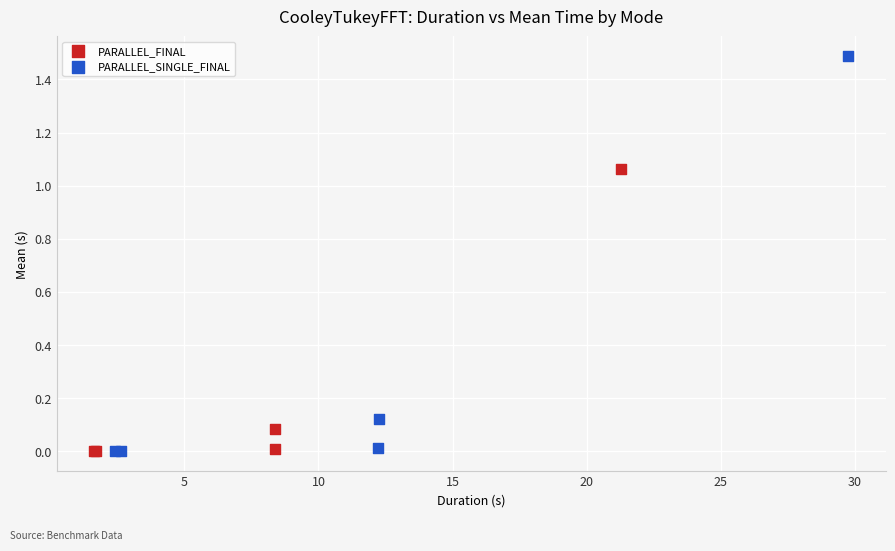

Which series reaches the maximum Y coordinate?

PARALLEL_SINGLE_FINAL